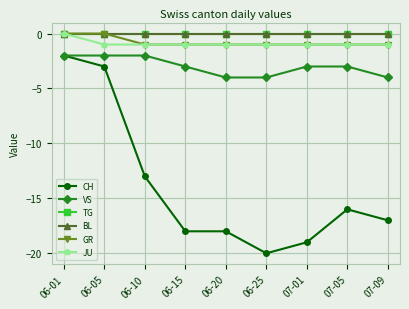

Does the chart have visible grid lines?

Yes